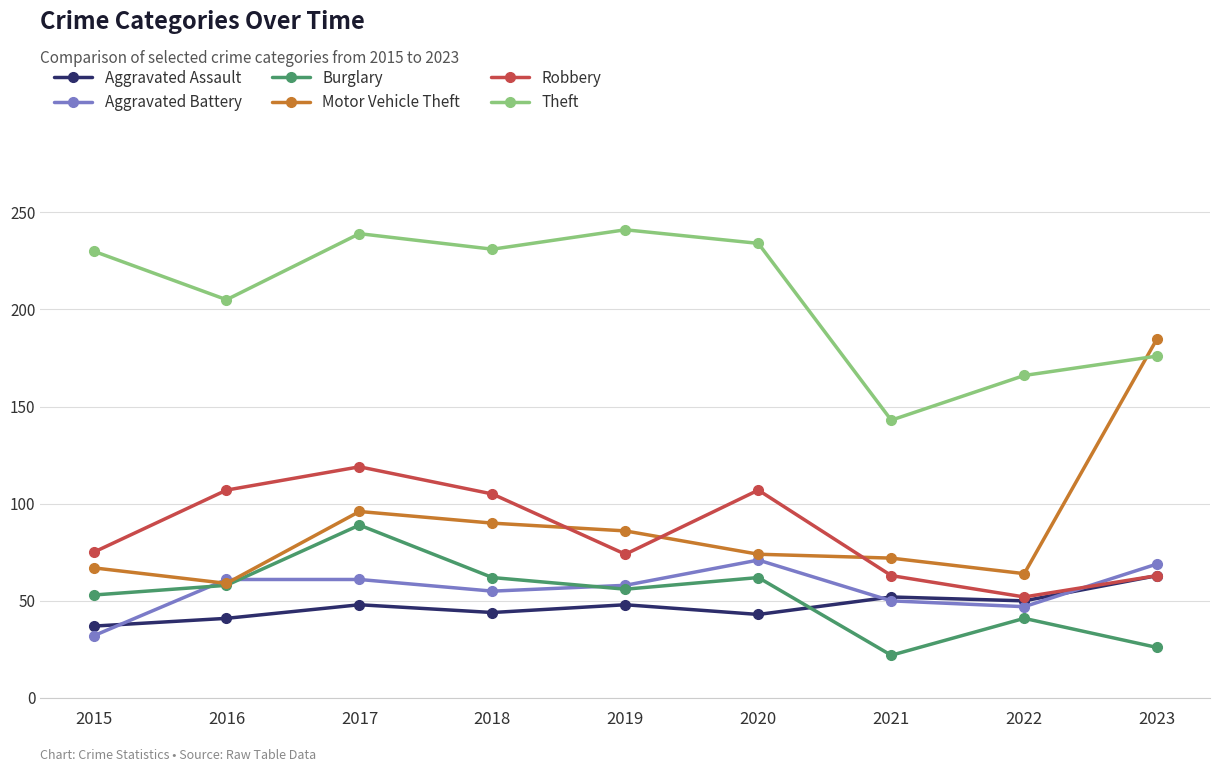

What are all the series names shown in the legend?

Aggravated Assault, Aggravated Battery, Burglary, Motor Vehicle Theft, Robbery, Theft